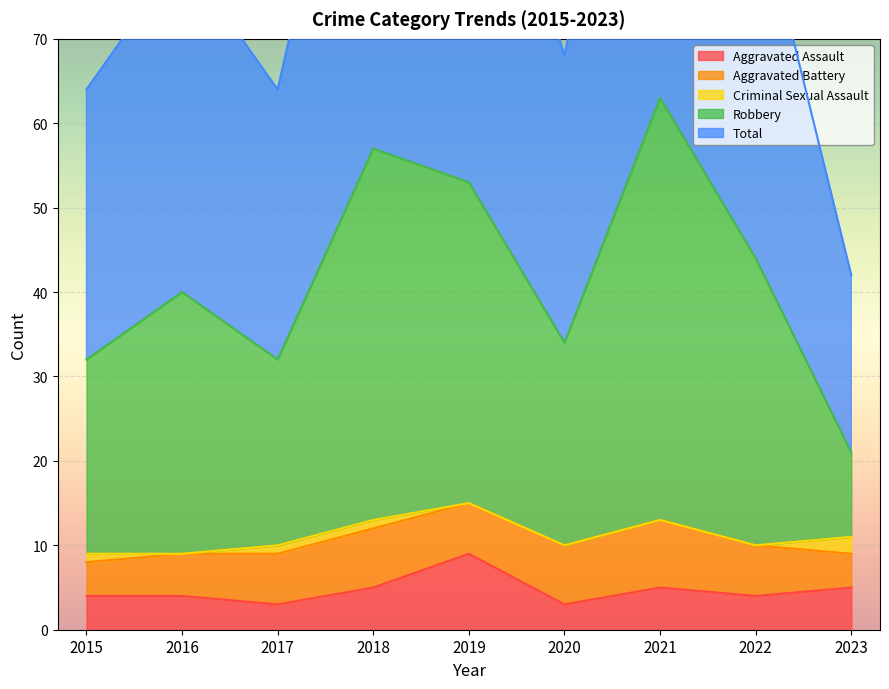

Between 2017 and 2023, which is larger?

2023